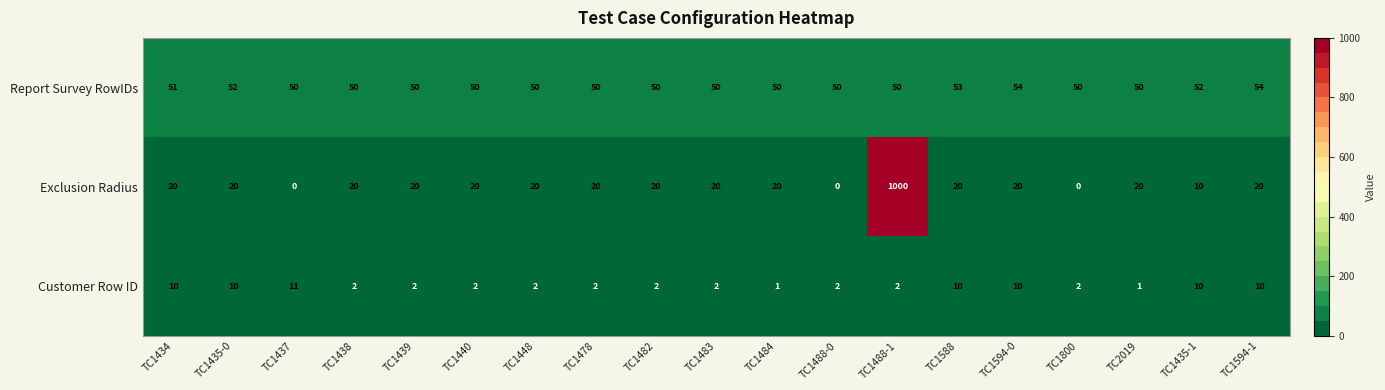

At how many categories does at least one series exceed 549?

1